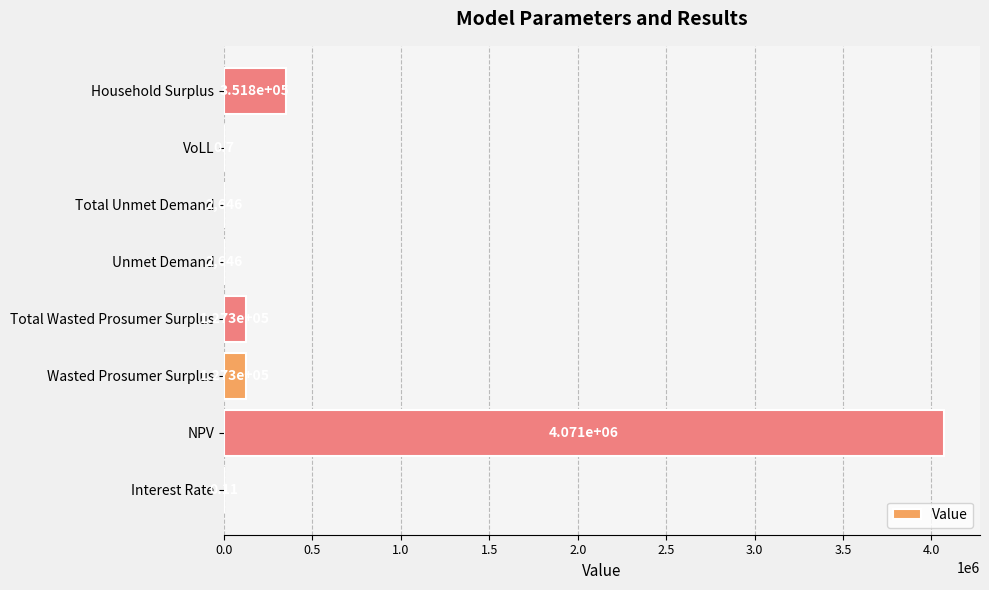

Where is the data nearest to the value 2035638?

Household Surplus